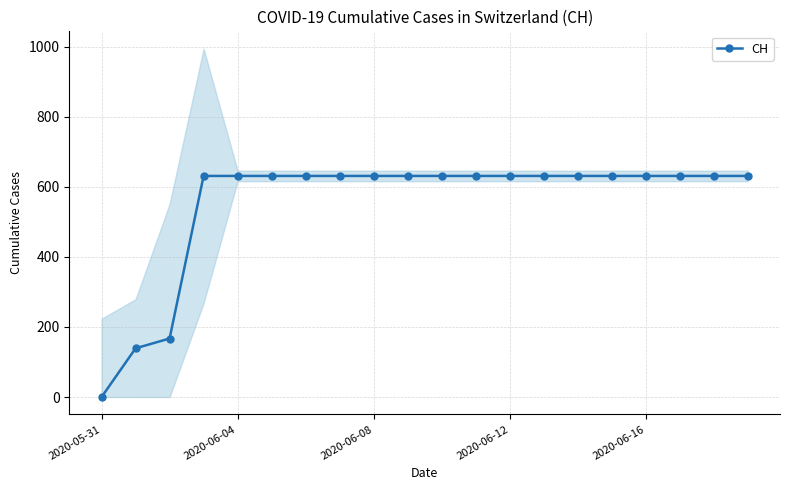

Does the chart have visible grid lines?

Yes